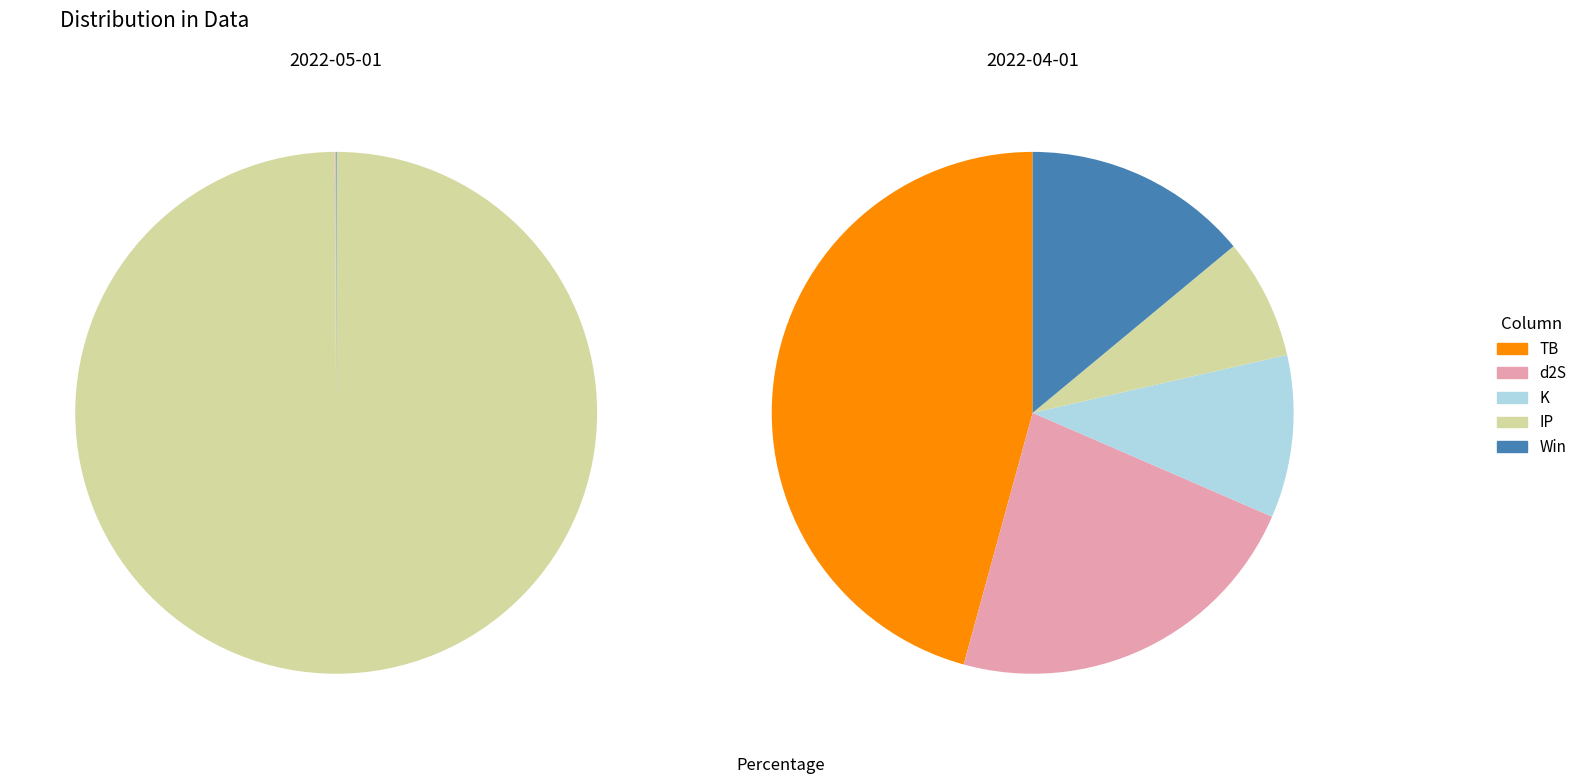

True or false: 2022-04-01 accounts for 85% of the total.

False